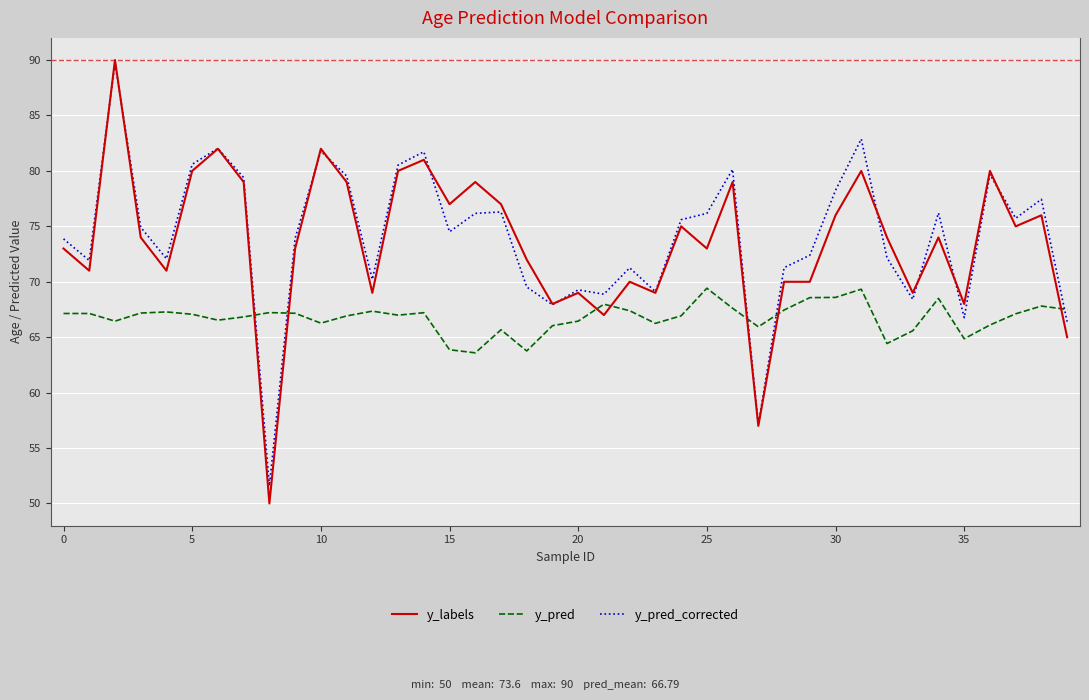

What is the difference between the second highest and minimum values in the y_labels series?

32.0